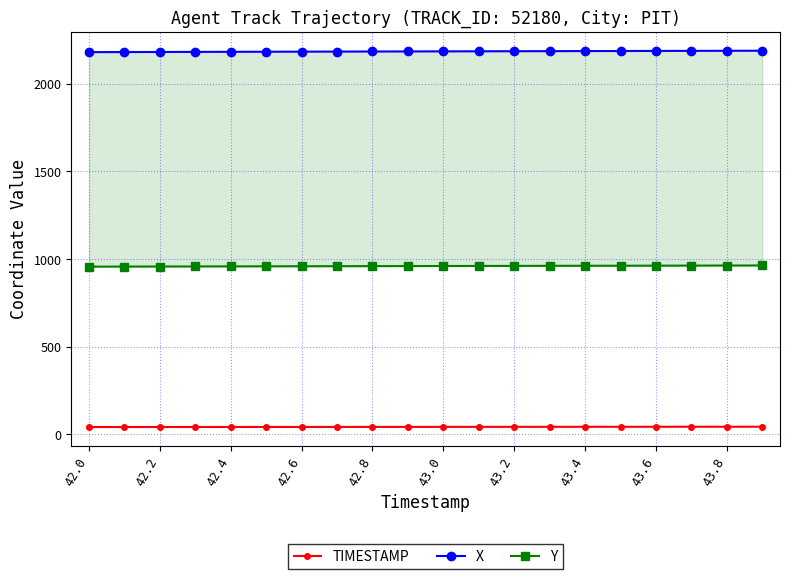

Which series changed the most between 43.2 and 43.6?

X